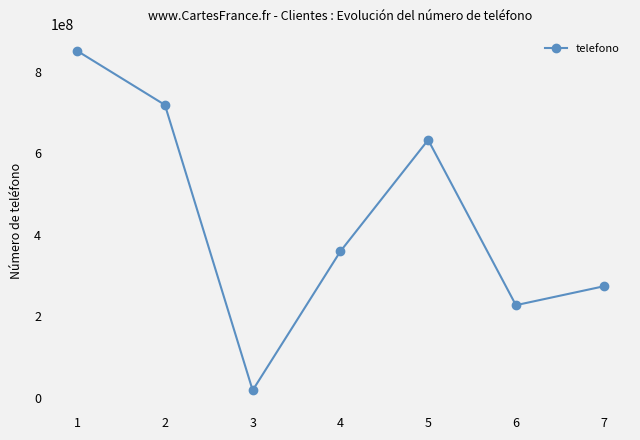

What is the difference between the values at 5 and 7?

359734939